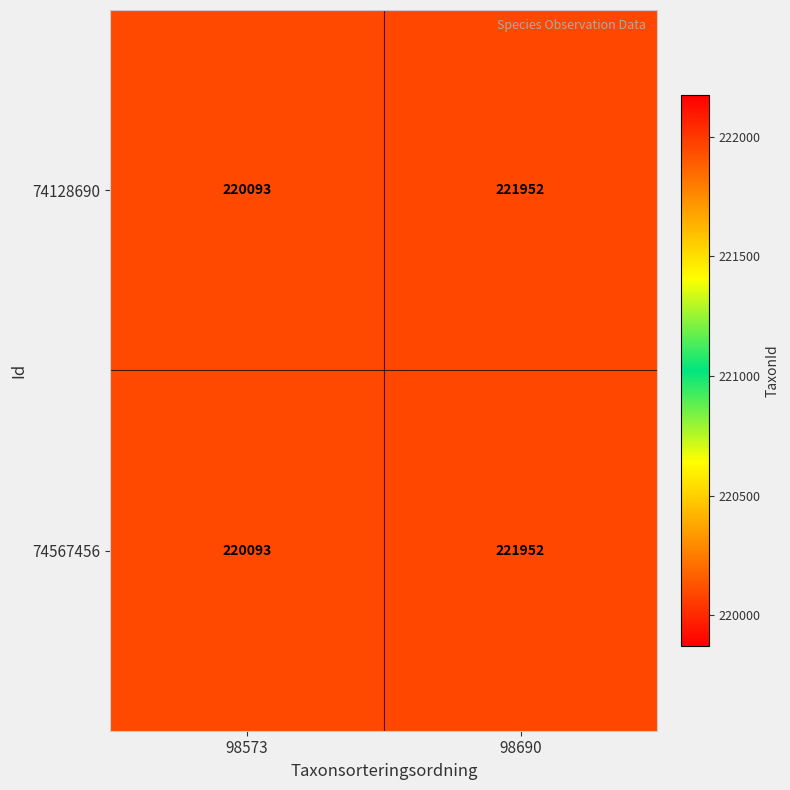

How many categories are shown in the chart?

2